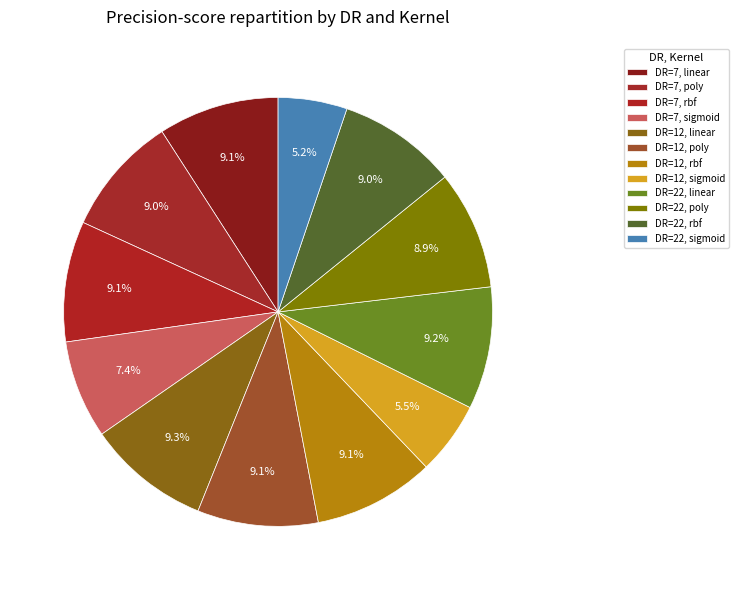

What is the smallest slice in the pie chart?

DR=22, sigmoid